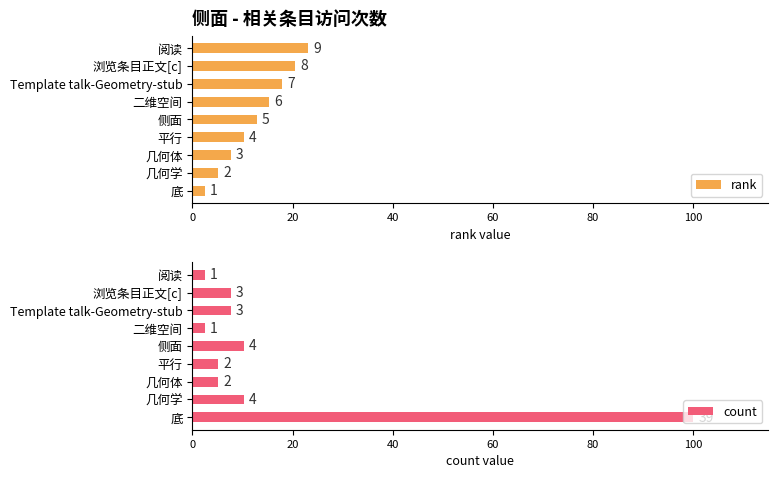

Is the value of count at 平行 greater than the value of rank at Template talk-Geometry-stub?

No